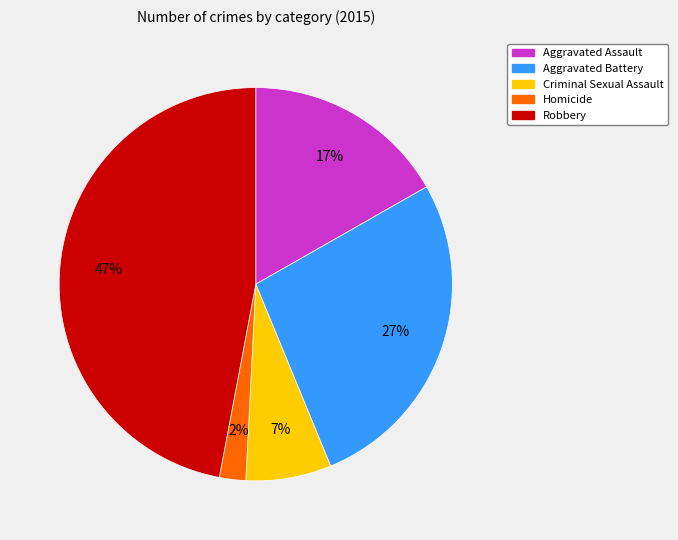

To the nearest percent, what is the combined percentage of Aggravated Battery and Homicide?

29%